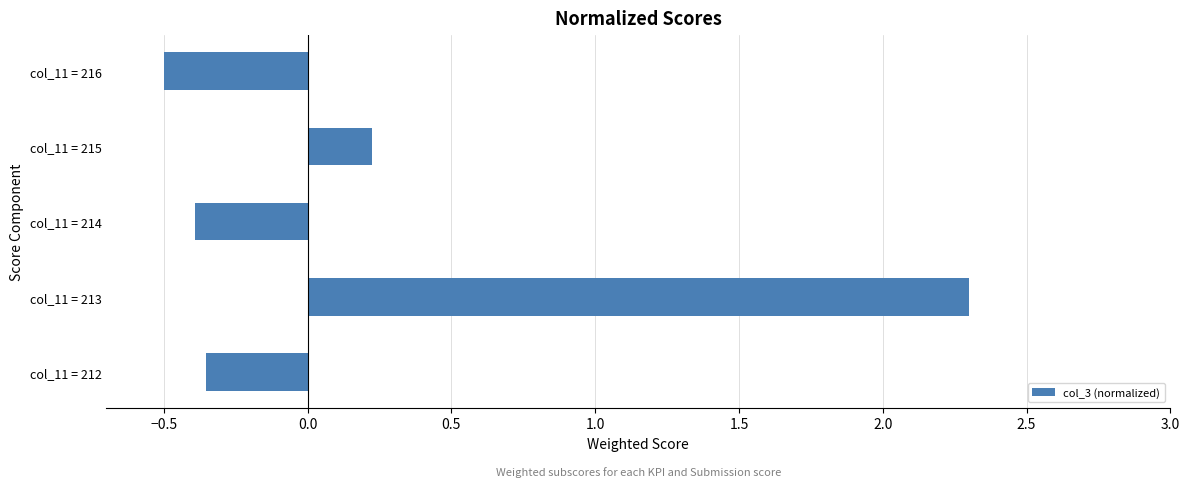

At which label is the value closest to 0?

col_11 = 215